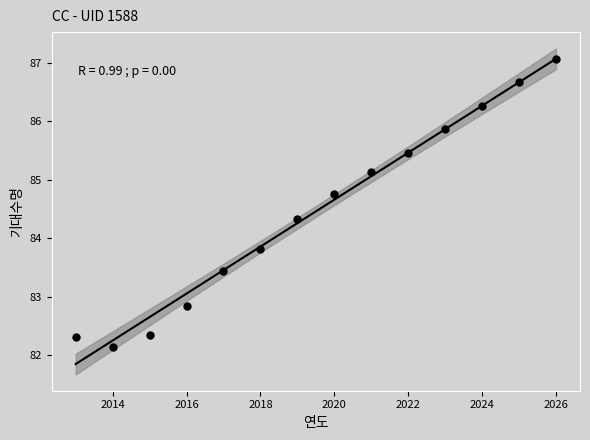

What is the range of X values (max minus min)?

13.0